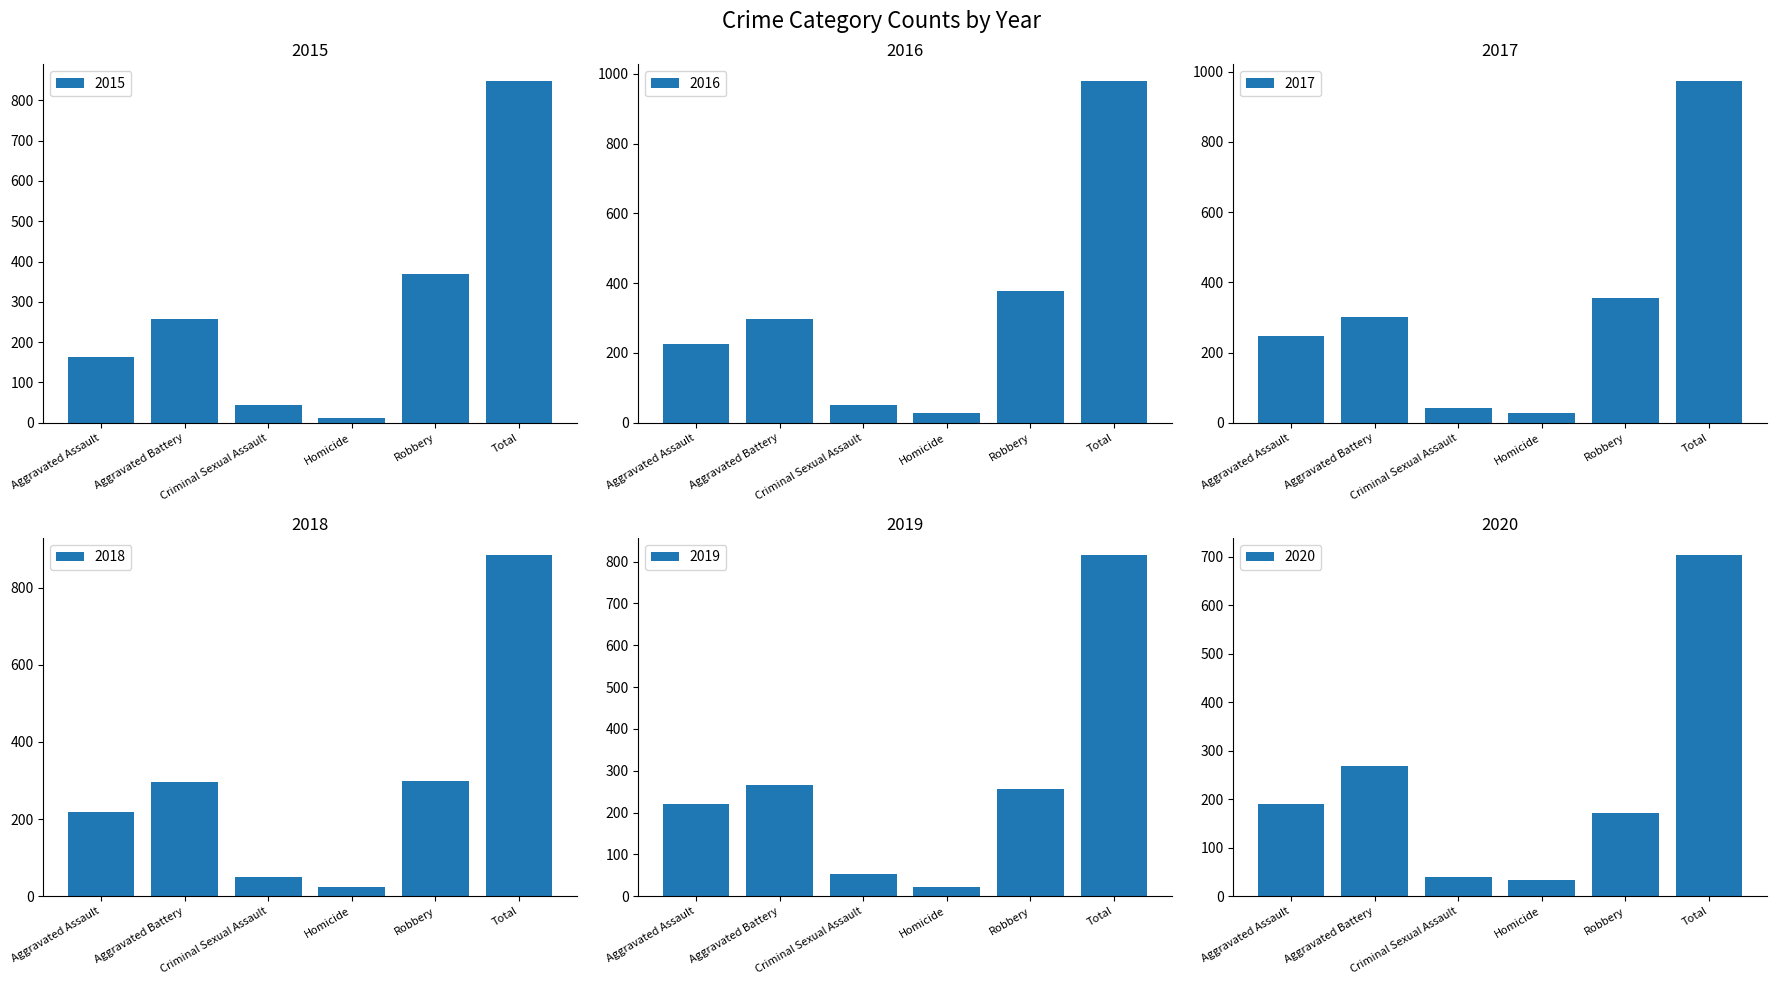

At which category is the sum across all series the highest?

Total